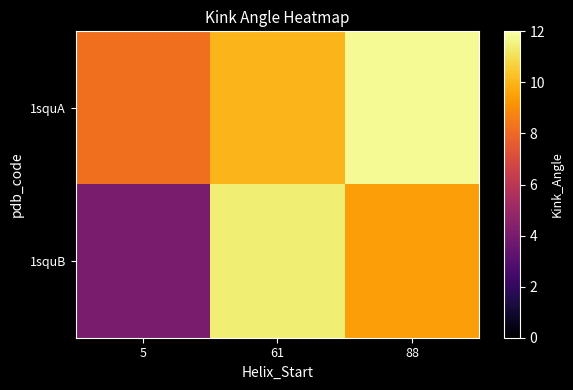

What is the spread (max minus min) of values at 5?

4.1